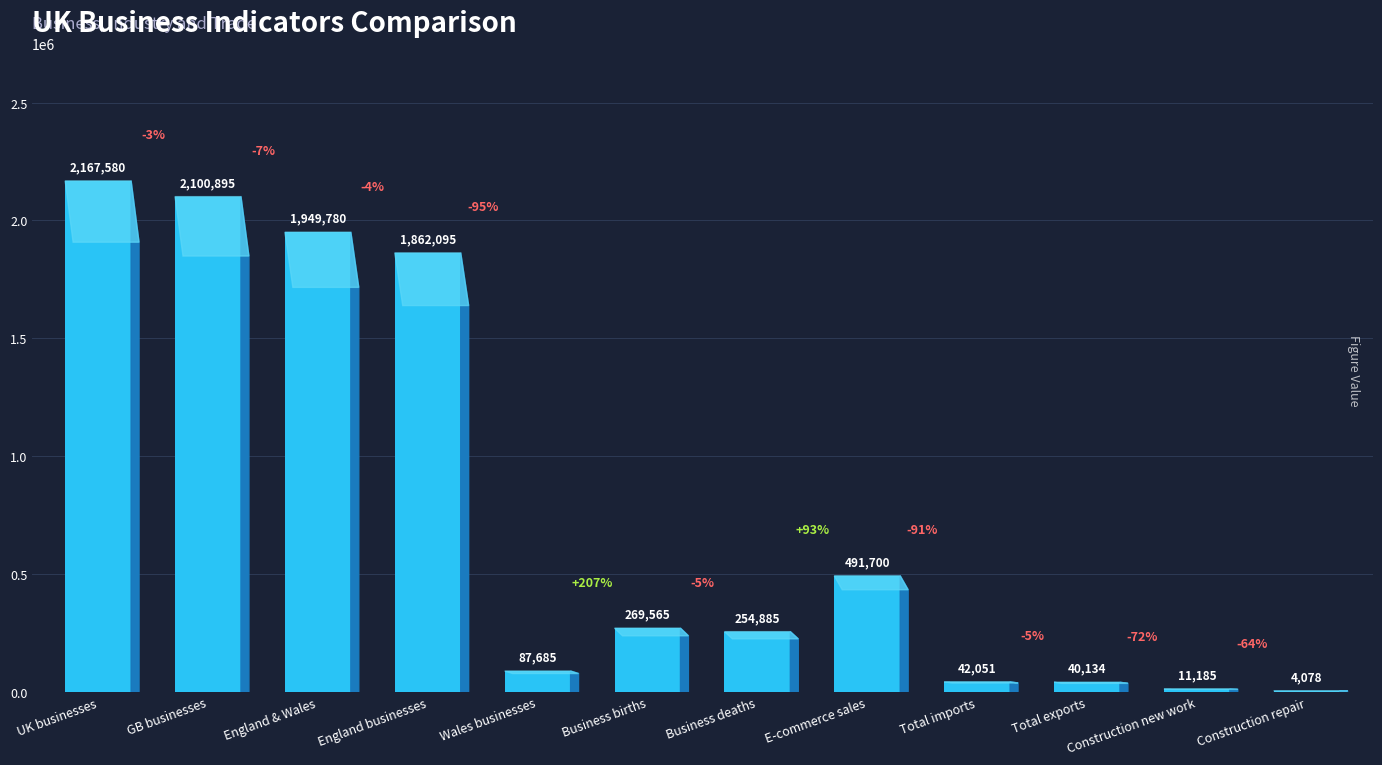

Reading left to right, extract all data points from this chart.

UK businesses=2167580	GB businesses=2100895	England & Wales=1949780	England businesses=1862095	Wales businesses=87685	Business births=269565	Business deaths=254885	E-commerce sales=491700	Total imports=42051	Total exports=40134	Construction new work=11185	Construction repair=4078